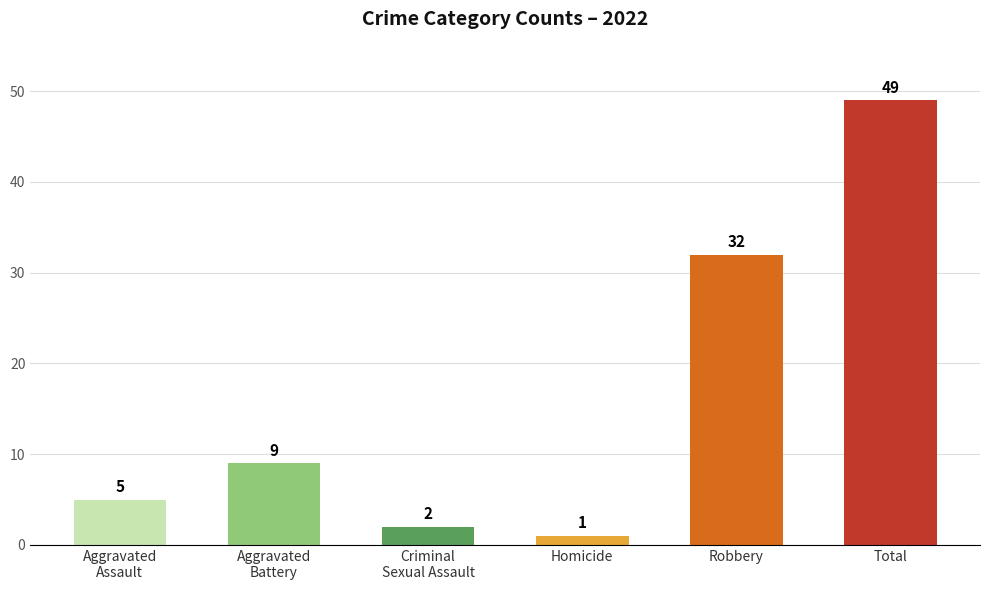

Approximately how many times larger is the value at Homicide compared to Criminal
Sexual Assault?

0.5